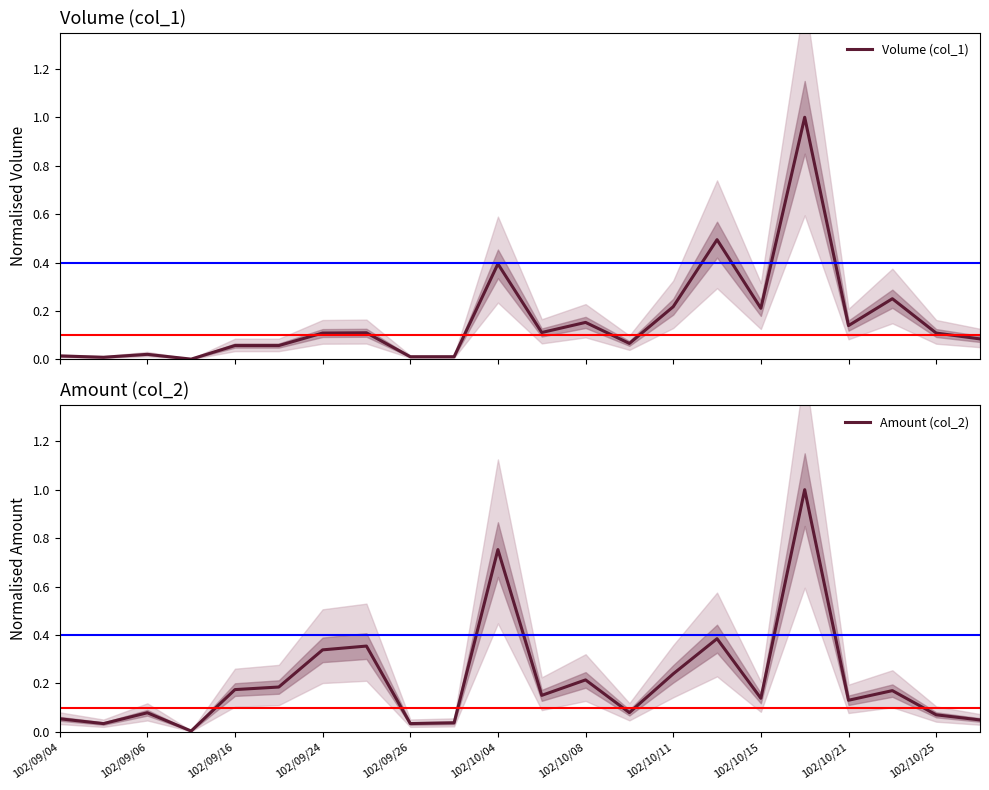

In Amount (col_2), how many points are lower than both neighbors (excluding endpoints)?

7